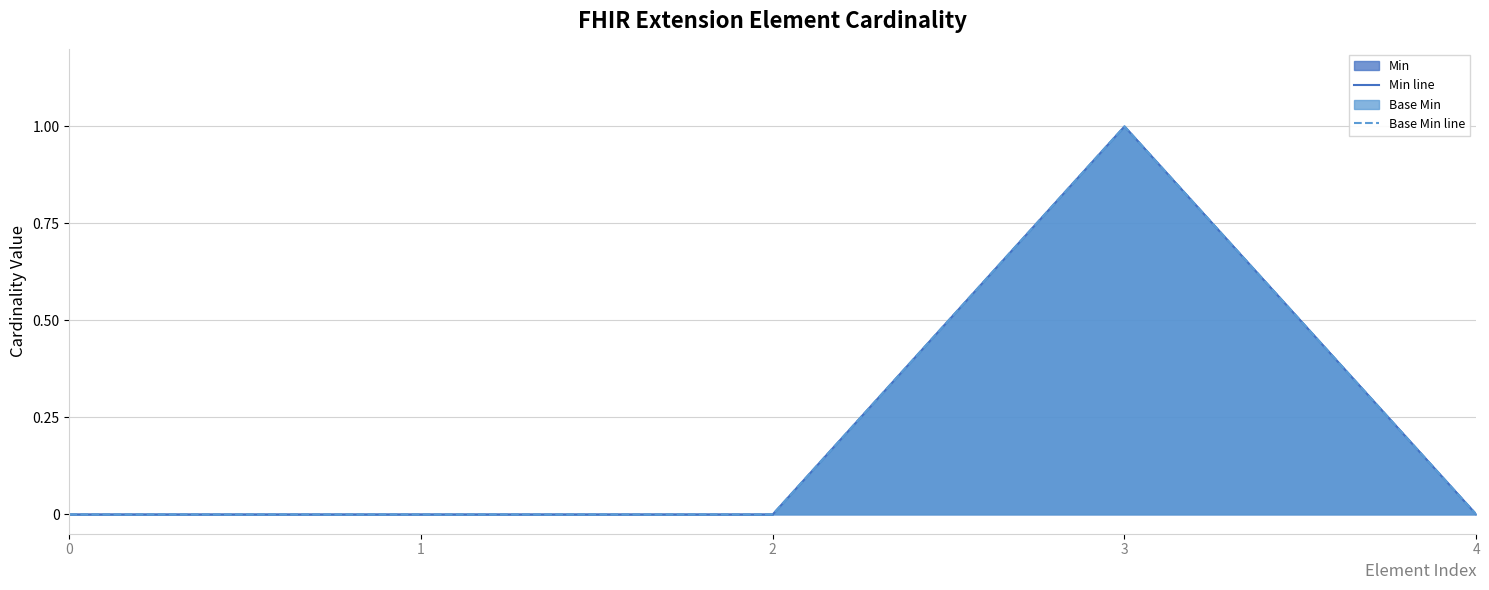

True or false: Base Min line and Min line cross at least once.

False